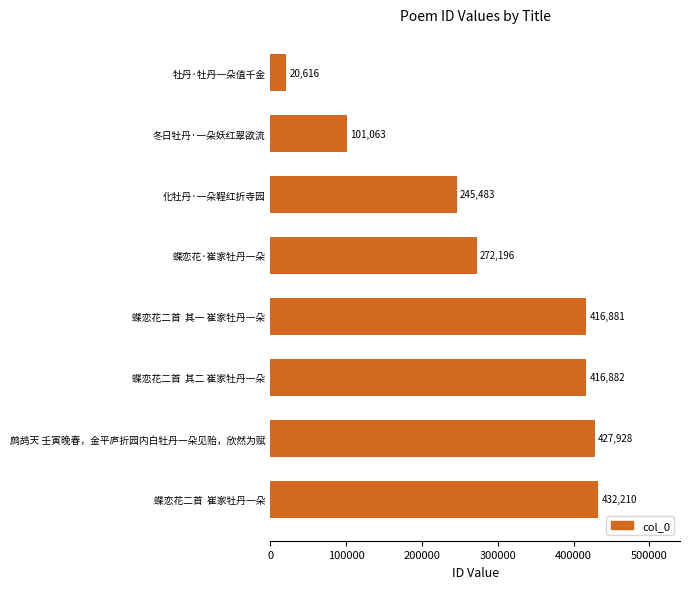

Rank the categories by value from highest to lowest.

蝶恋花二首  崔家牡丹一朵, 鹧鸪天 壬寅晚春，金平庐折园内白牡丹一朵见贻，欣然为赋, 蝶恋花二首  其二 崔家牡丹一朵, 蝶恋花二首  其一 崔家牡丹一朵, 蝶恋花·崔家牡丹一朵, 化牡丹·一朵鞓红折寺园, 冬日牡丹·一朵妖红翠欲流, 牡丹·牡丹一朵值千金